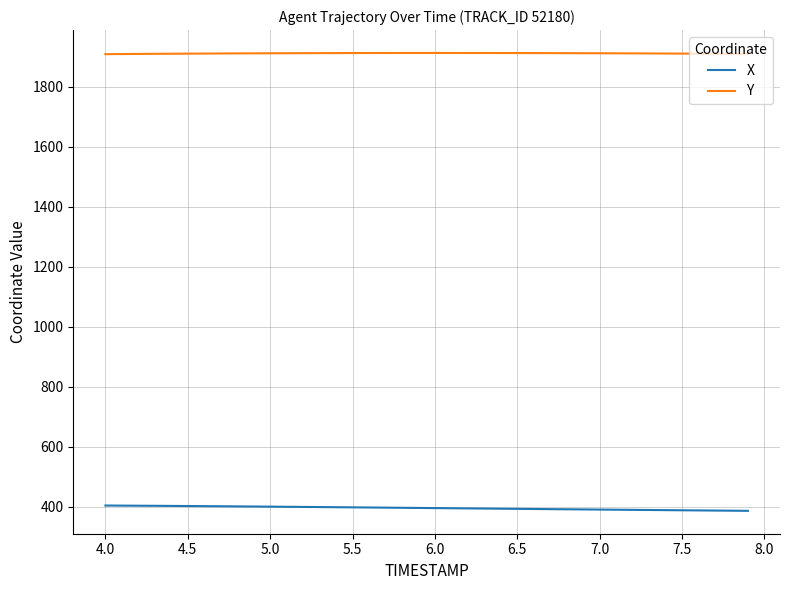

Rank the series by their average value, from highest to lowest.

Y, X